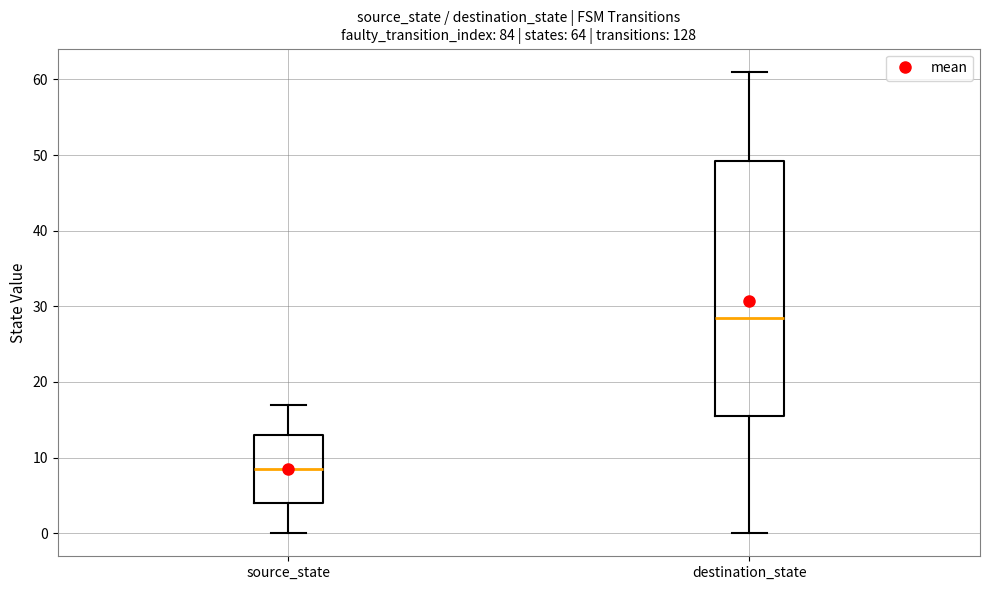

Reading left to right, read every box against the y-axis: the position of its median line, the range the box covers, and the ends of its whiskers. The values are not printed on the chart, so give them approximately, as read against the axis.

source_state: median 9, box 4 to 13, whiskers 0 to 17
destination_state: median 29, box 16 to 49, whiskers 0 to 61